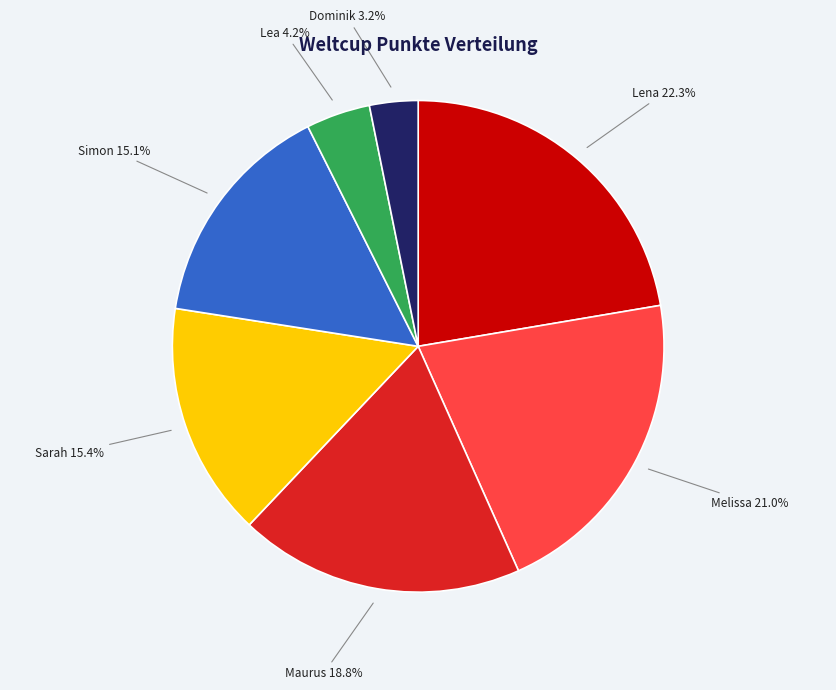

Between Maurus and Sarah, which is larger?

Maurus